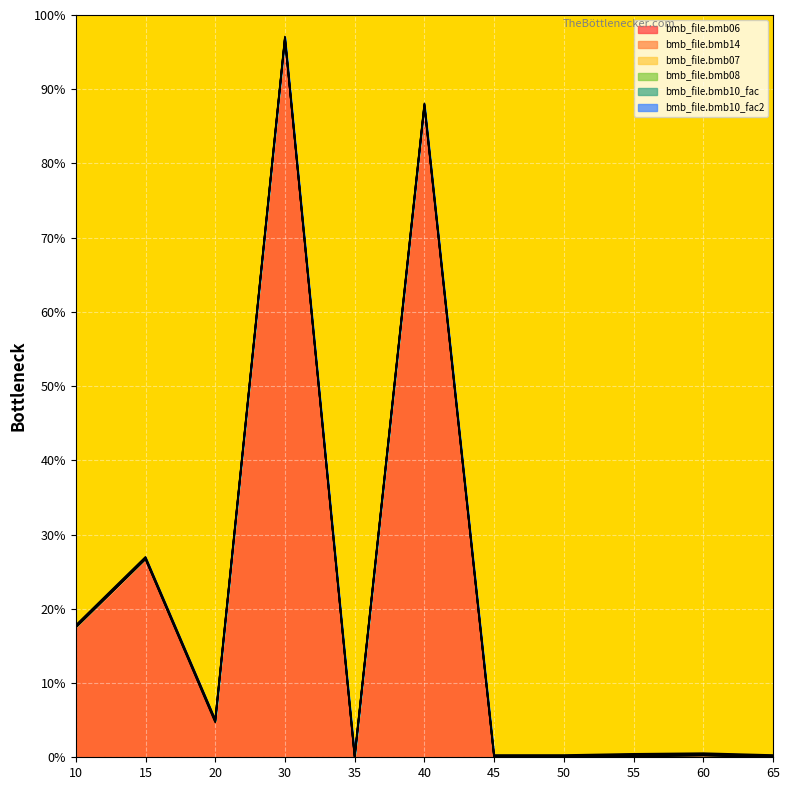

Reading left to right, transcribe all the data shown in this chart.

bmb_file.bmb06: 10=175.0	15=267.0	20=47.0	30=968.0	35=0.0	40=877.0	45=0.0	50=0.0	55=0.6	60=2.5	65=0.0
bmb_file.bmb14: 10=0.0	15=0.0	20=1.0	30=0.0	35=0.0	40=1.0	45=0.0	50=0.0	55=1.0	60=0.0	65=0.0
bmb_file.bmb07: 10=1.0	15=1.0	20=1.0	30=1.0	35=1.0	40=1.0	45=1.0	50=1.0	55=1.0	60=1.0	65=1.0
bmb_file.bmb08: 10=0.0	15=0.0	20=0.0	30=0.0	35=0.0	40=0.0	45=0.0	50=0.0	55=0.0	60=0.0	65=0.0
bmb_file.bmb10_fac: 10=1.0	15=1.0	20=1.0	30=1.0	35=1.0	40=1.0	45=1.0	50=1.0	55=1.0	60=1.0	65=1.0
bmb_file.bmb10_fac2: 10=1.0	15=1.0	20=1.0	30=1.0	35=1.0	40=1.0	45=1.0	50=1.0	55=1.0	60=1.0	65=1.0